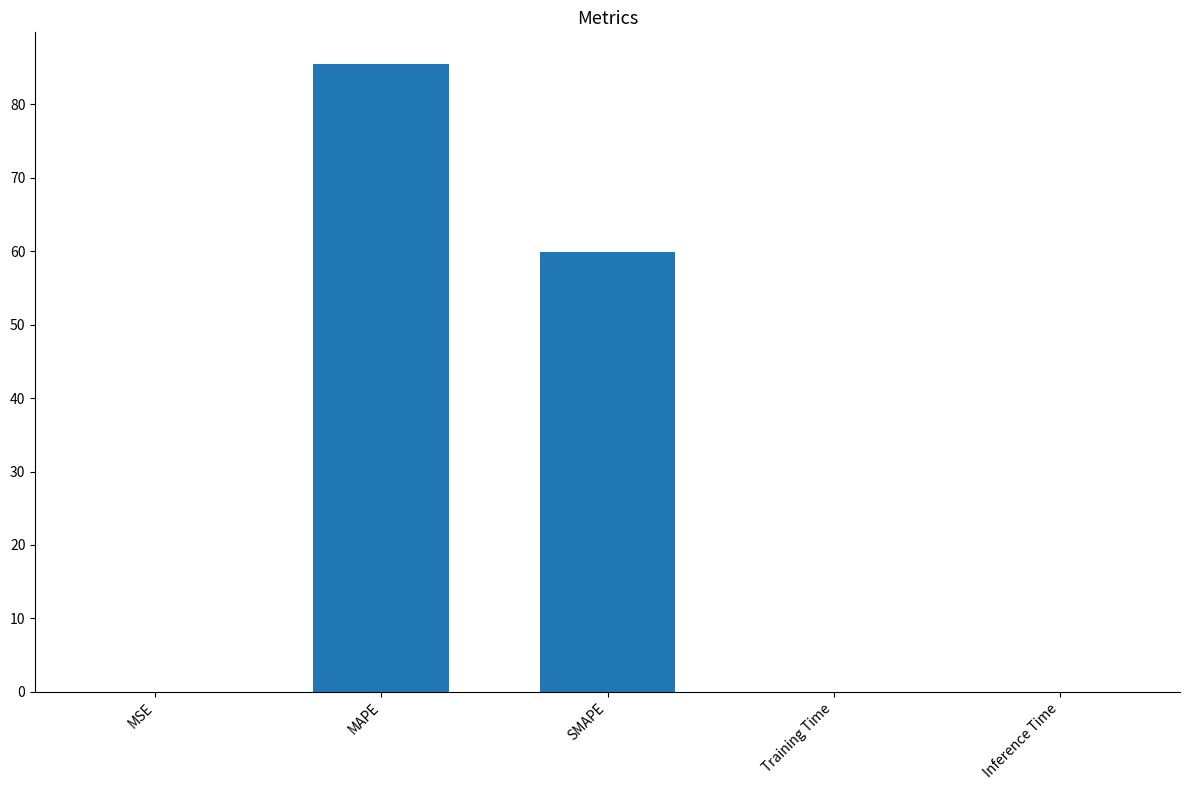

Where is the data nearest to the value 42?

SMAPE